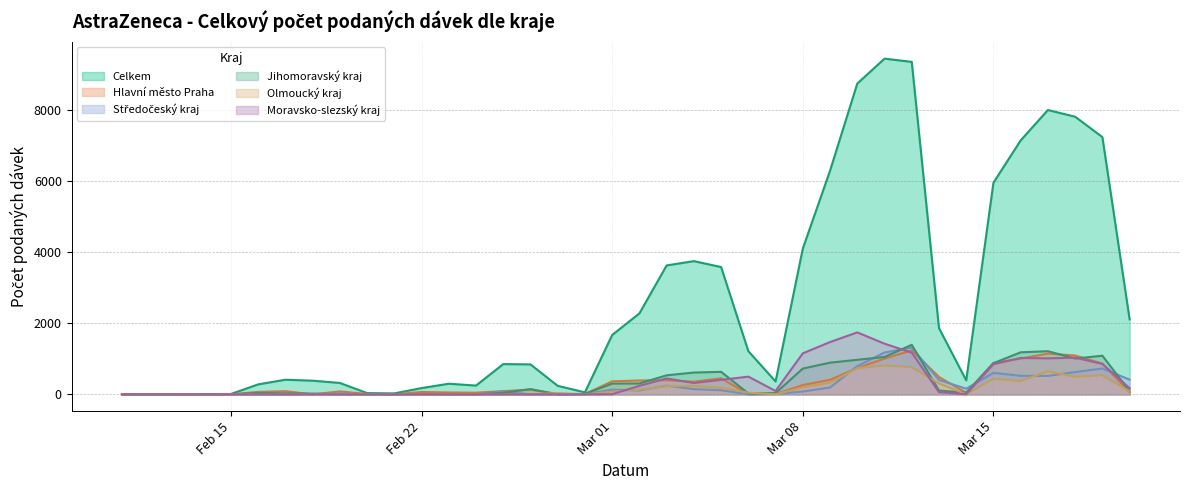

At 18.03.2021, list the series in order from largest to smallest.

Celkem, Hlavní město Praha, Moravsko-slezský kraj, Jihomoravský kraj, Středočeský kraj, Olmoucký kraj